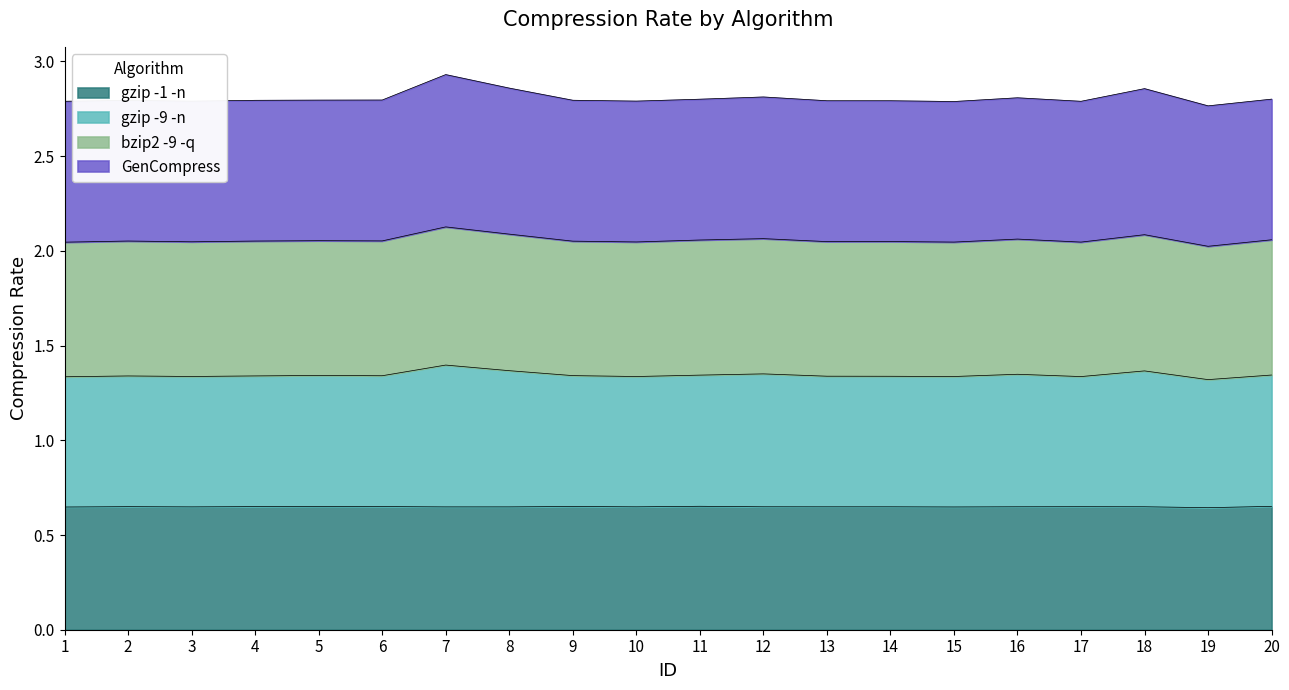

What is the total value across all series at 1?

2.8